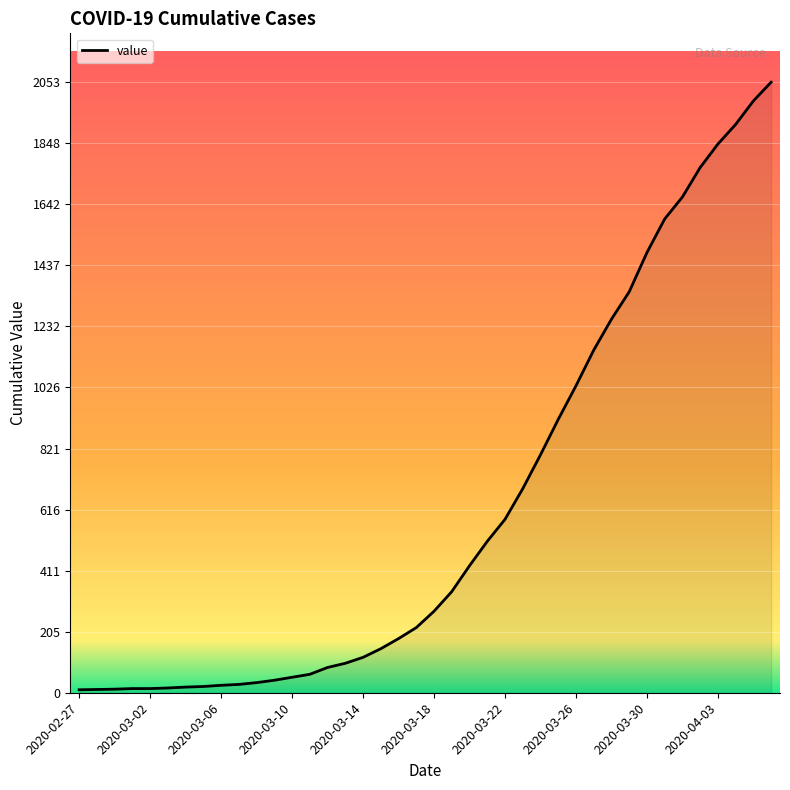

Is it true that the value at 2020-03-18 is 112?

False